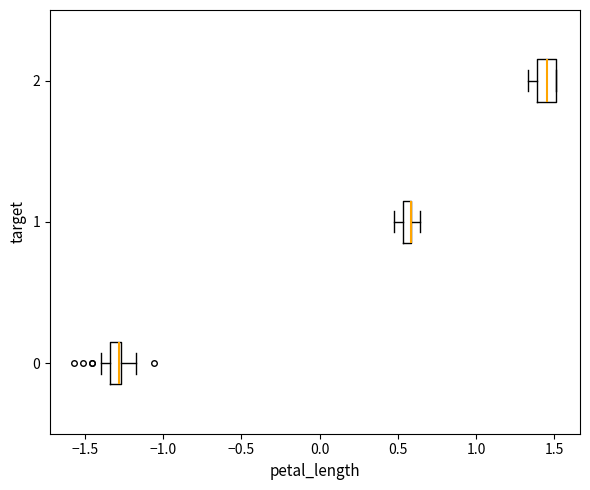

Where is the right edge of the box at y = 2 on the x-axis? The values are not printed on the chart, so give them approximately, as read against the axis.

1.50